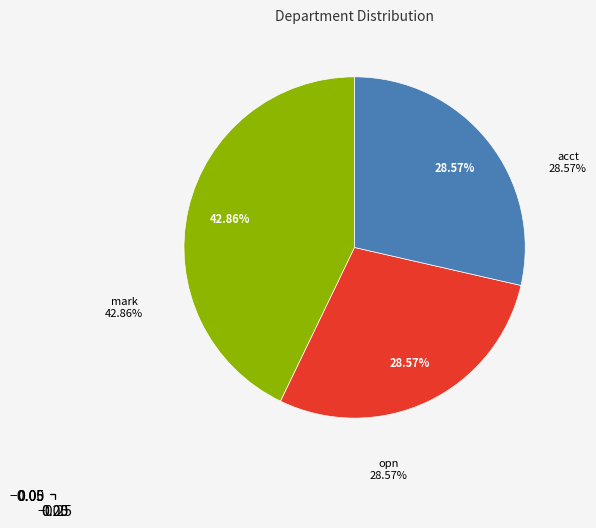

Which has a higher value, acct or mark?

mark